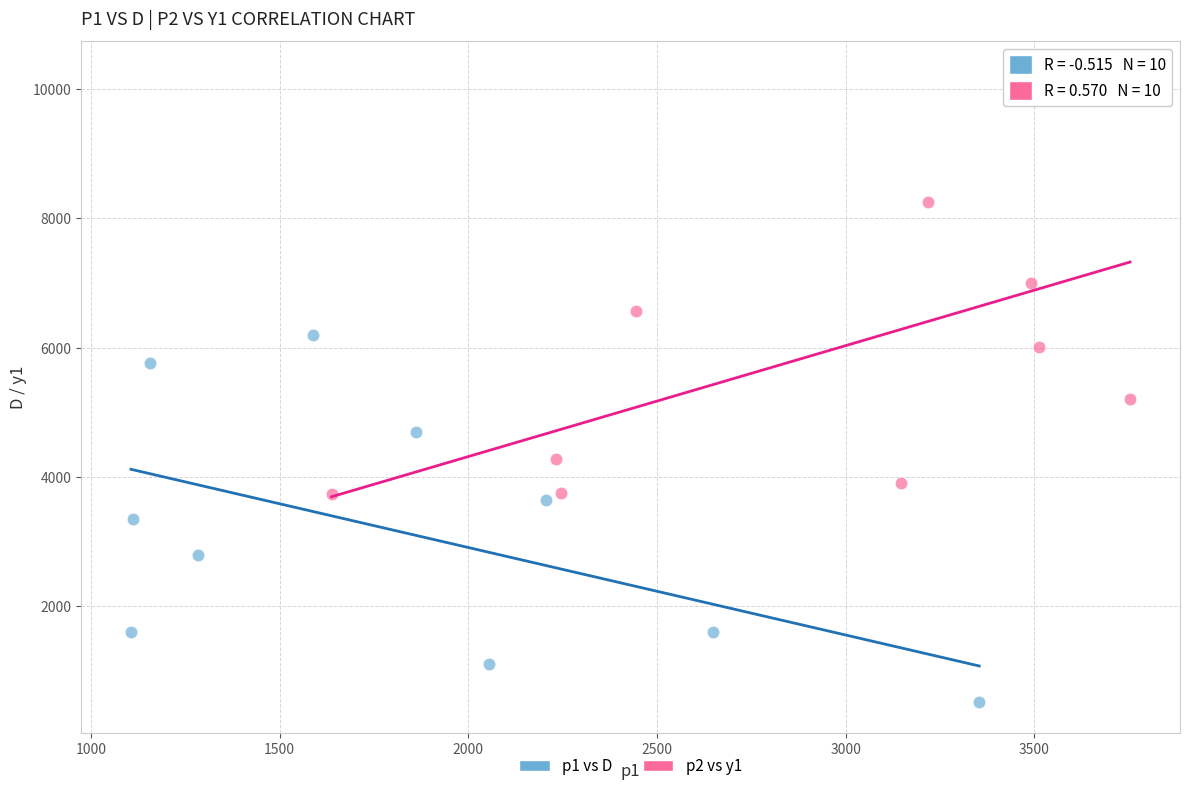

Which series has the largest Y range (max minus min)?

p2 vs y1